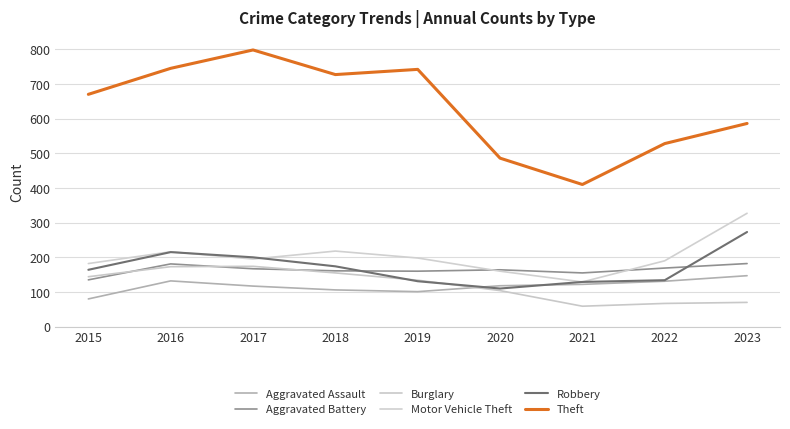

What value does the Motor Vehicle Theft series have at 2022, to the nearest 50?

200